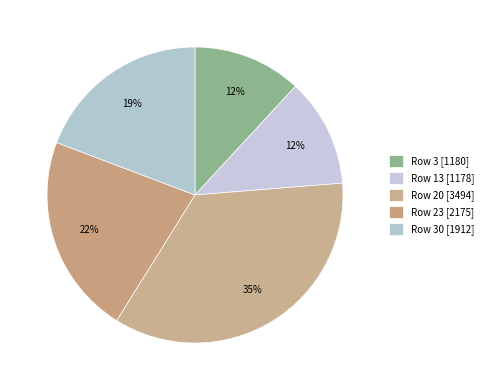

Rank the categories by value from highest to lowest.

20, 23, 30, 3, 13